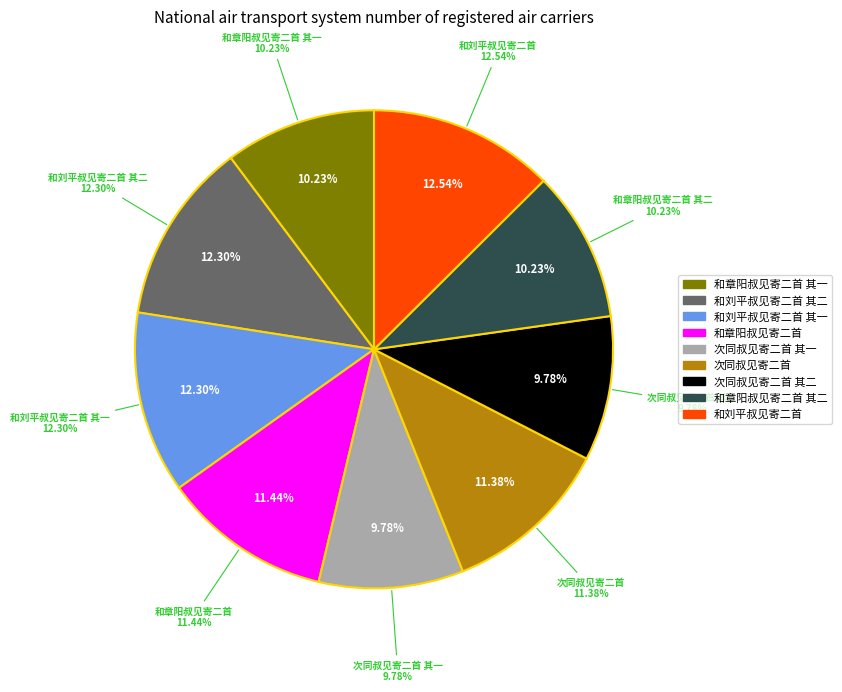

Which slice is the largest?

和刘平叔见寄二首